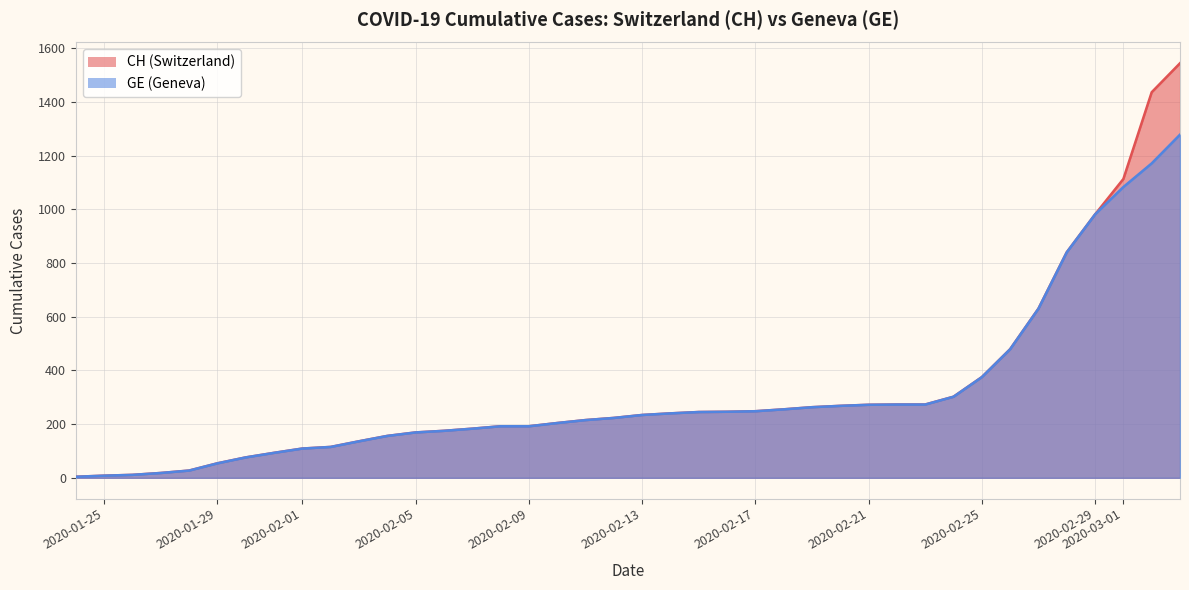

True or false: CH and GE intersect in this chart.

False